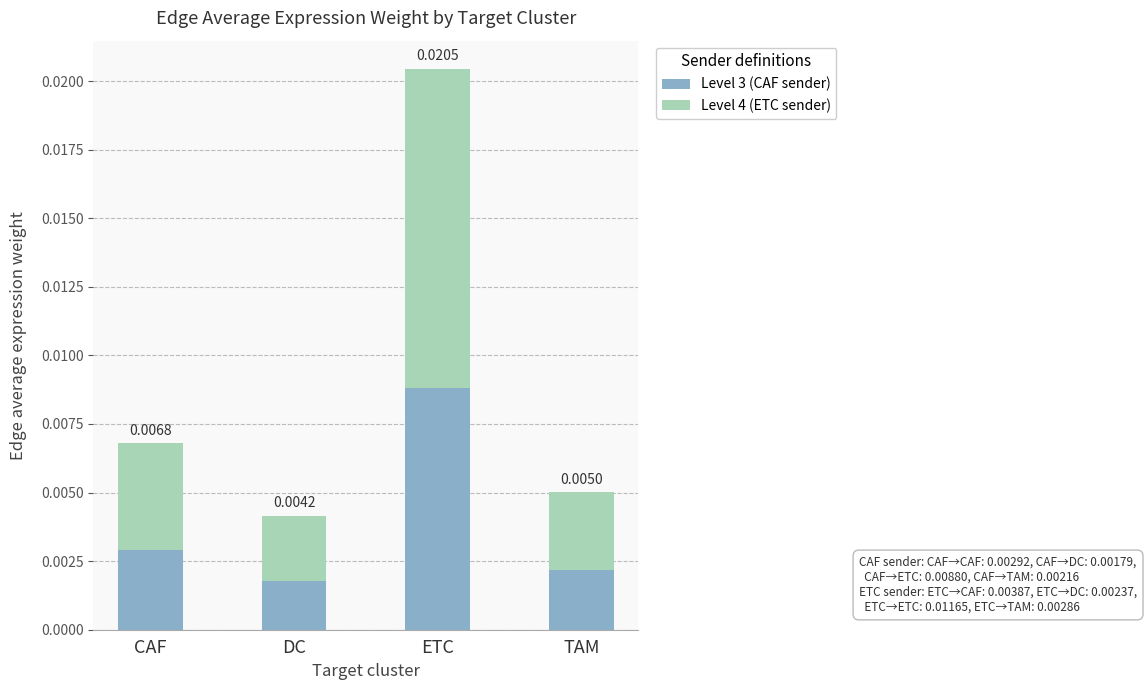

How many bars are there in total?

4